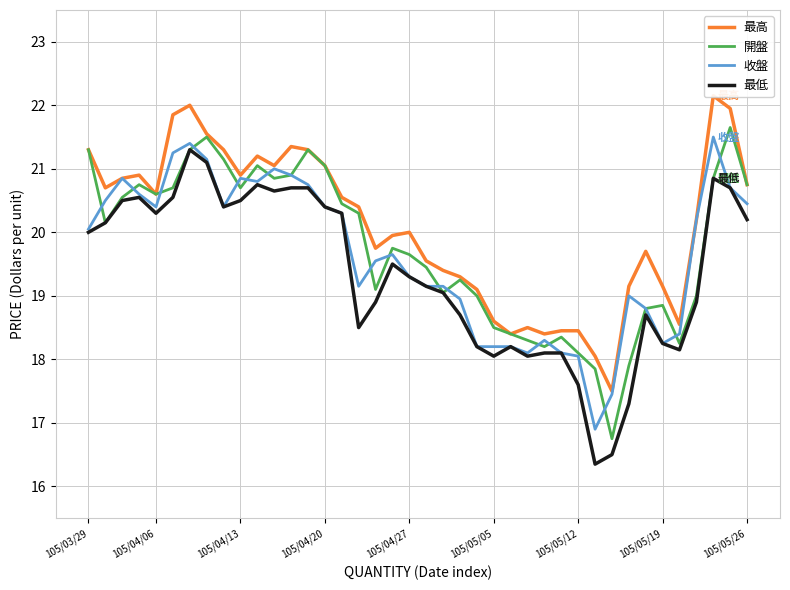

What is the value of the 最低 point at the 27th from the left?

18.1